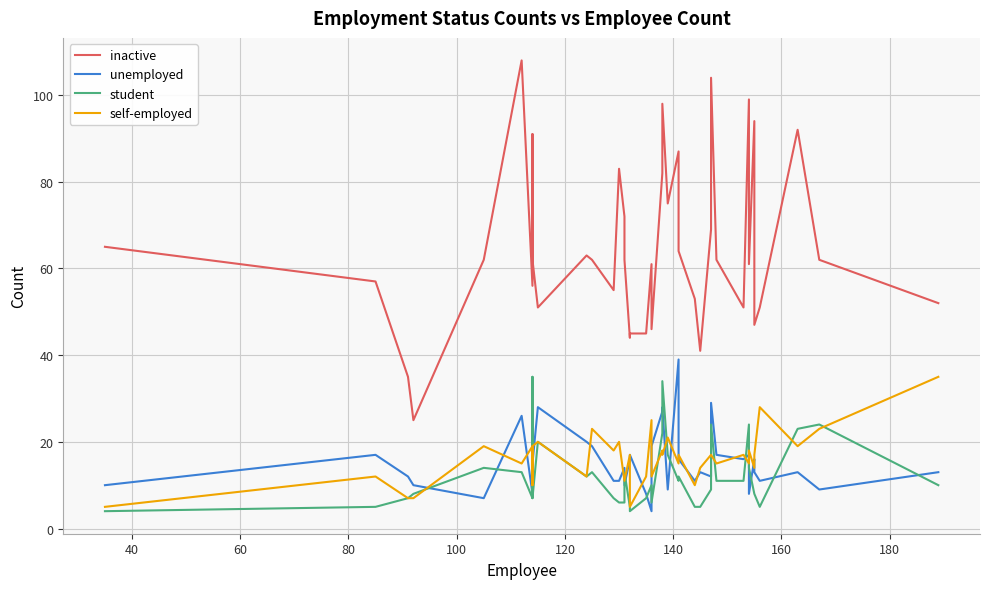

How many data points in inactive are above 62?

16